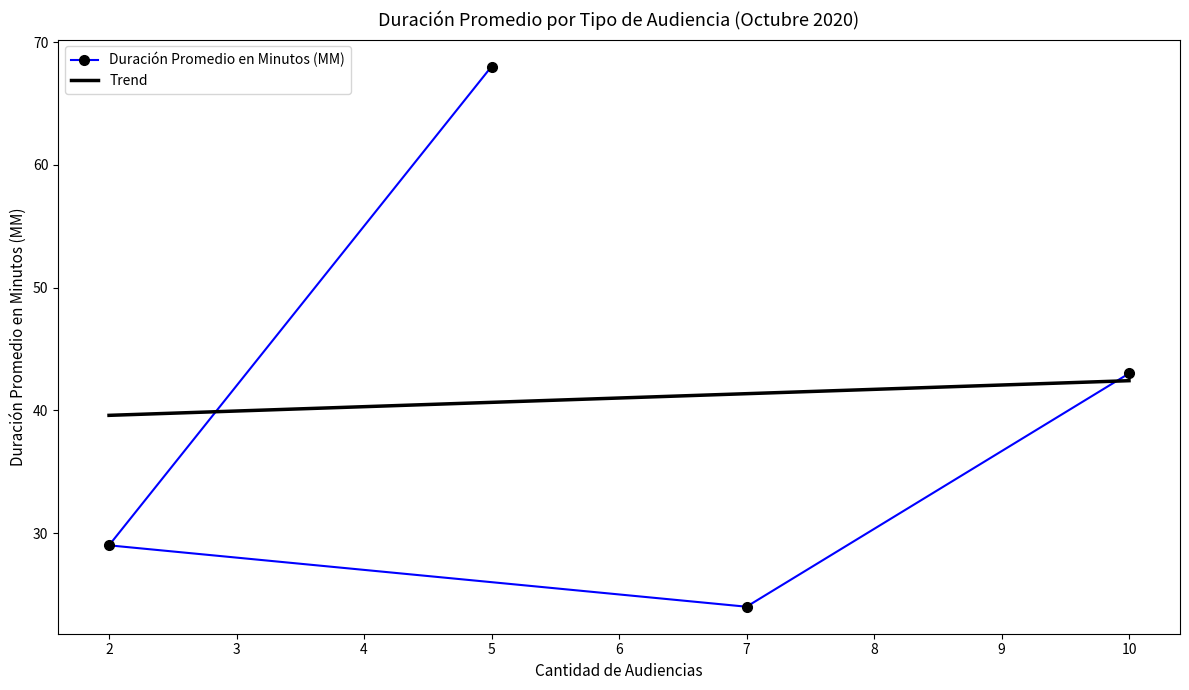

List the labels in order of Duración Promedio en Minutos (MM) value, smallest first.

7, 2, 10, 5